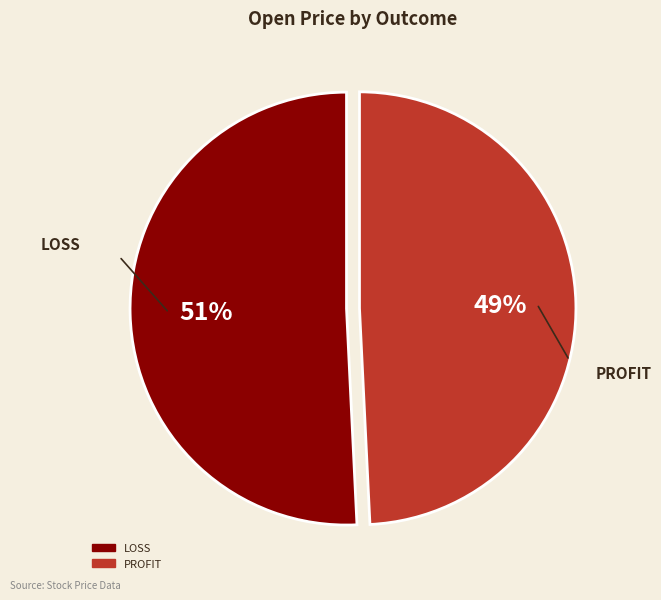

Which slice is the smallest?

PROFIT